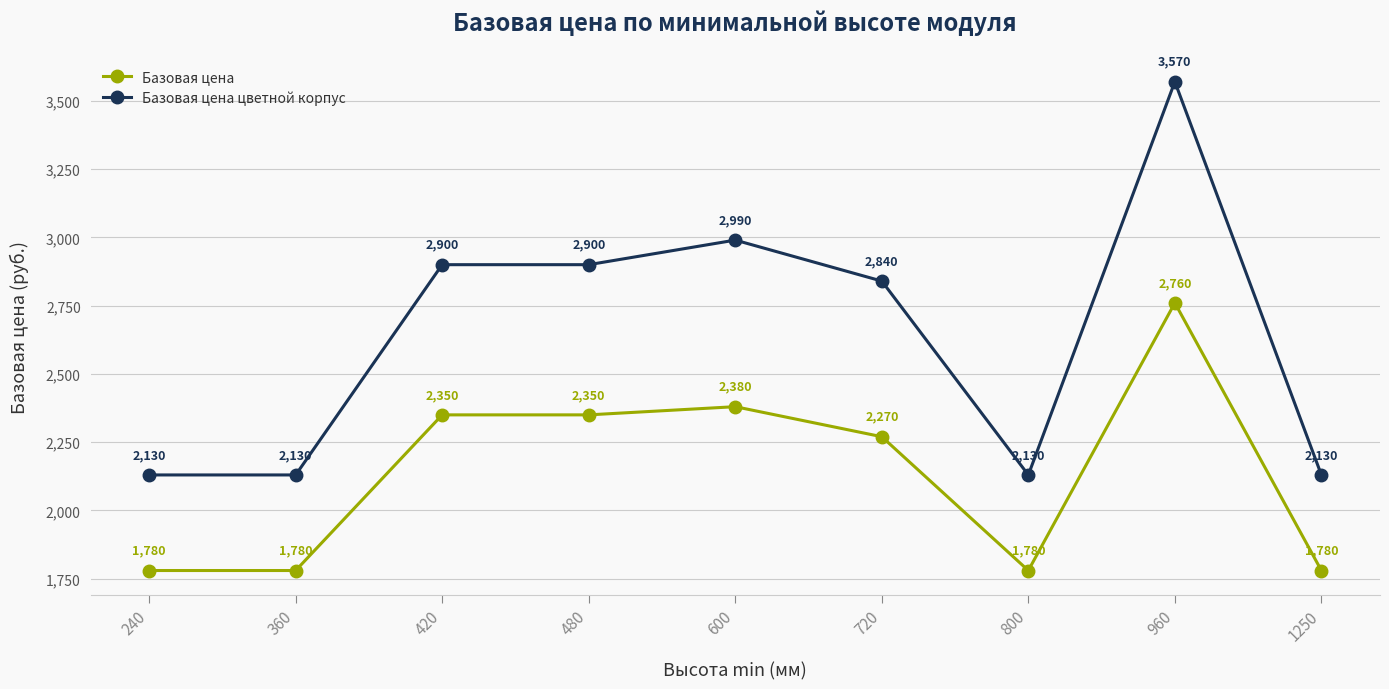

What is the smallest value displayed?

1780